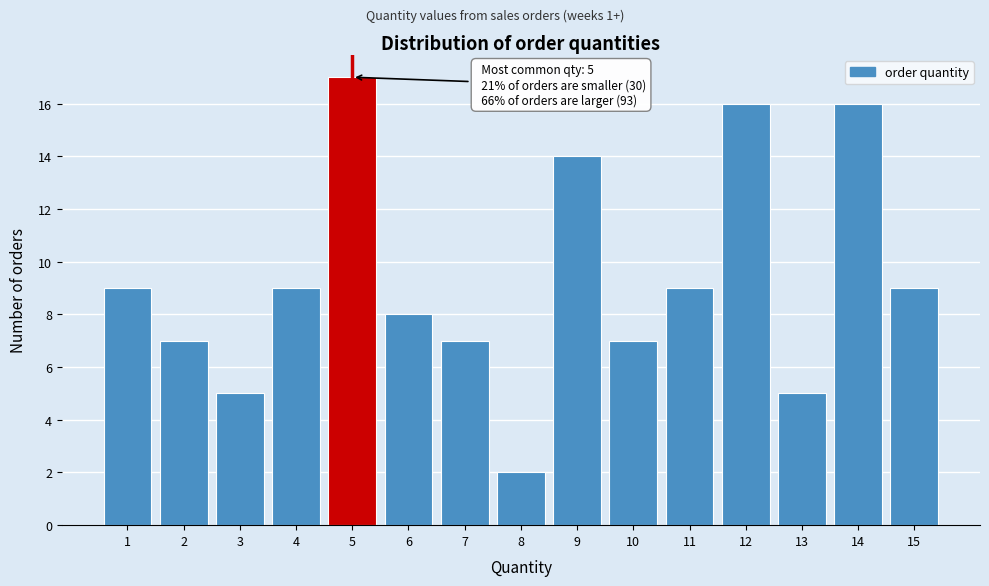

Over which range of the x-axis is the bar tallest?

4.5 to 5.5